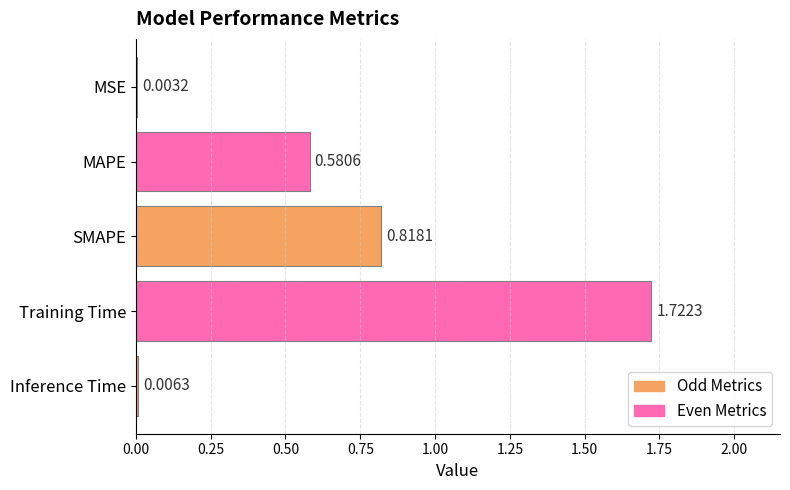

At which label is the value closest to 0?

MSE